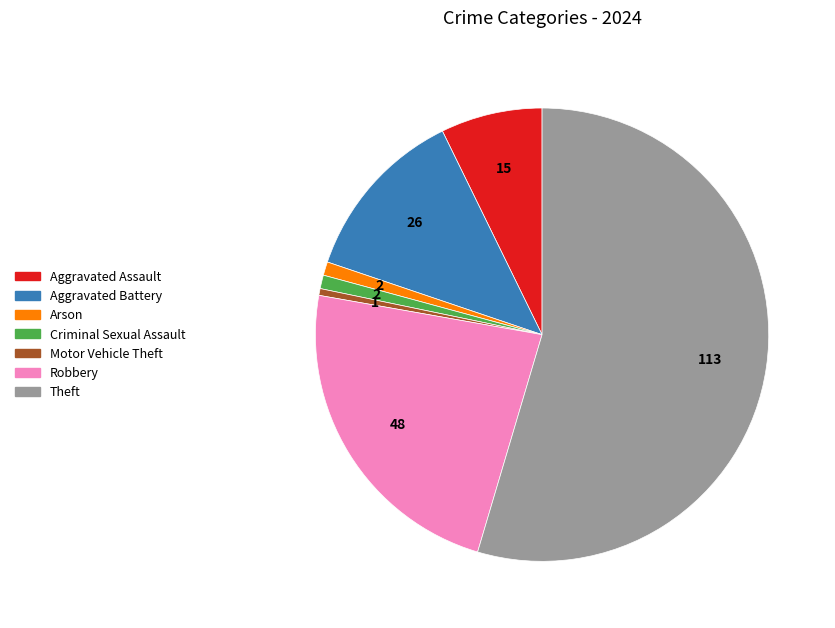

Does any single category account for the majority?

Yes